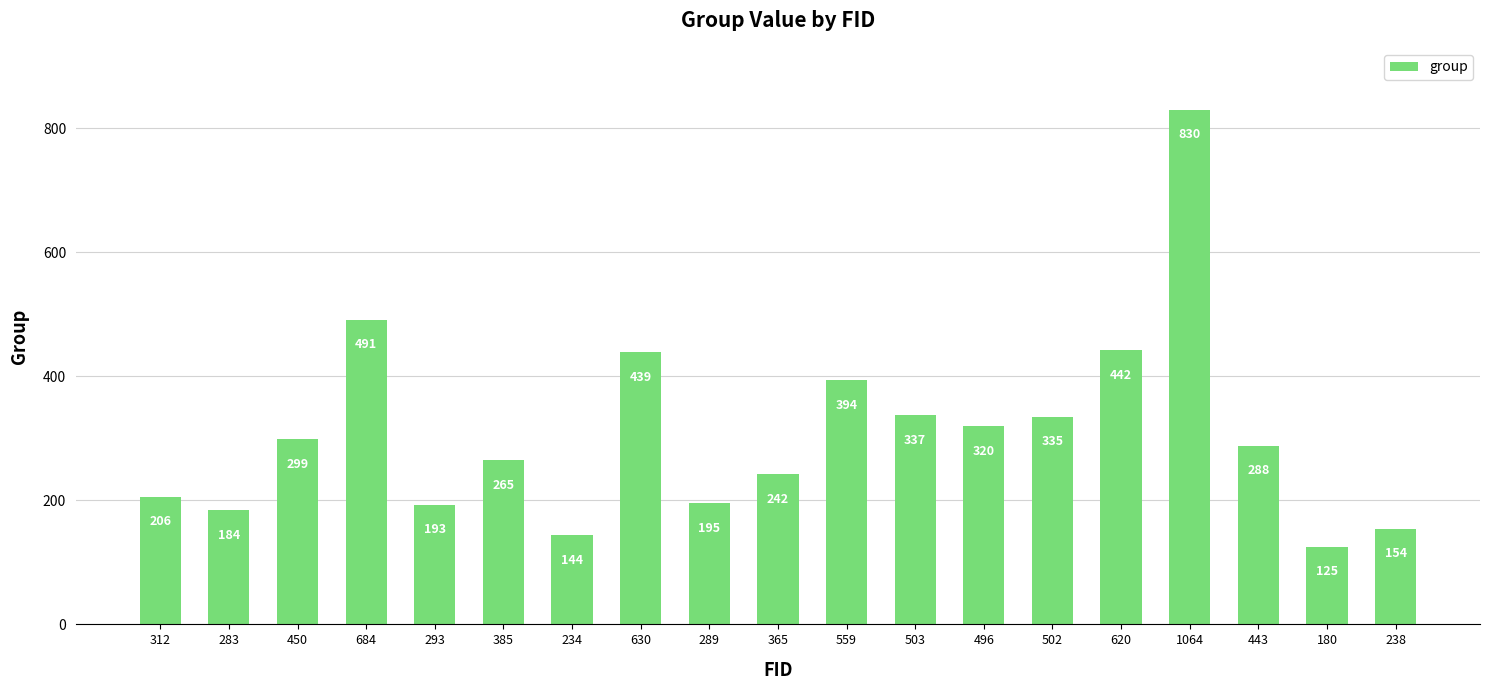

What is the value of the 16th bar from the left?

830